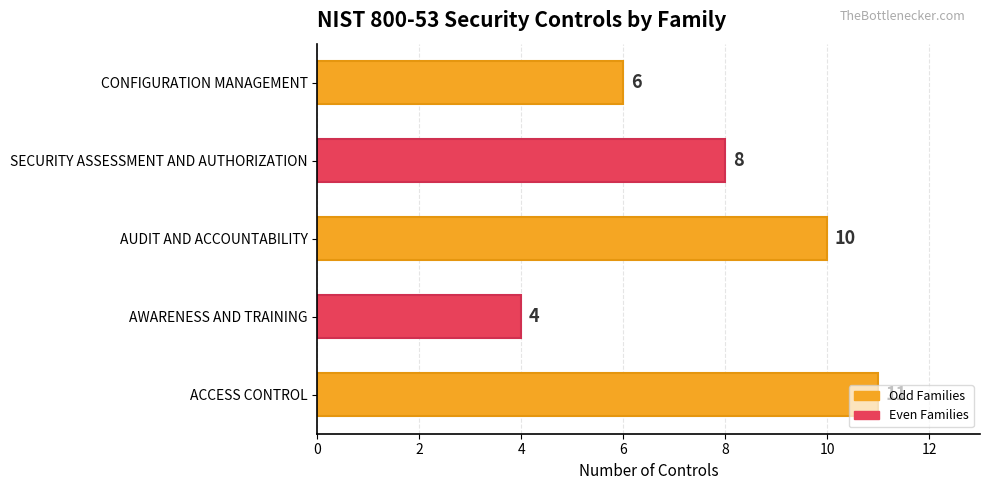

Rank the categories by value from highest to lowest.

ACCESS CONTROL, AUDIT AND ACCOUNTABILITY, SECURITY ASSESSMENT AND AUTHORIZATION, CONFIGURATION MANAGEMENT, AWARENESS AND TRAINING